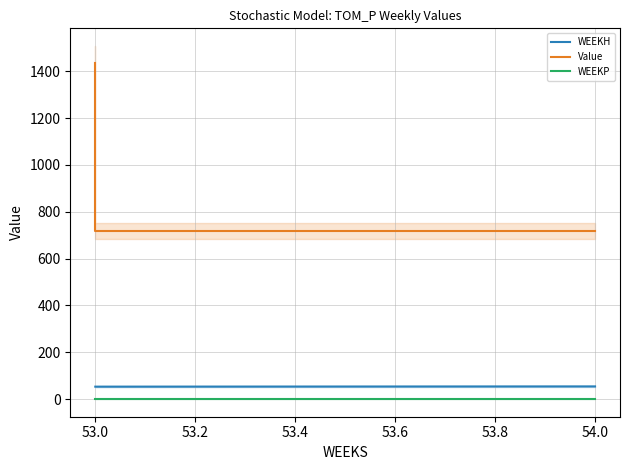

What is the total value across all series at 54.0?

772.1